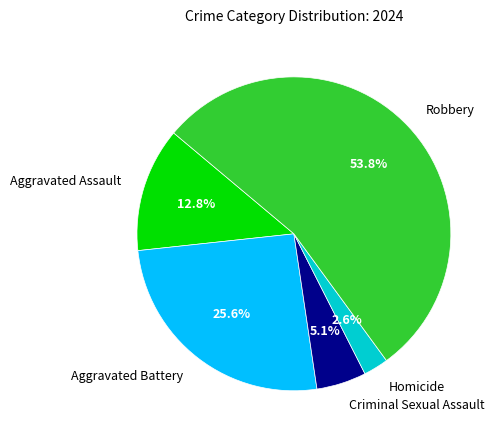

To the nearest percent, what is the difference between the Criminal Sexual Assault and Robbery slice percentages?

49%